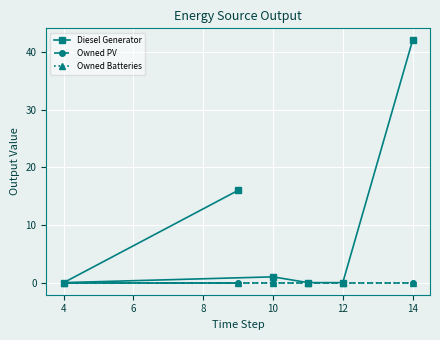

What is the difference between the maximum and minimum values in the Diesel Generator series?

42.0